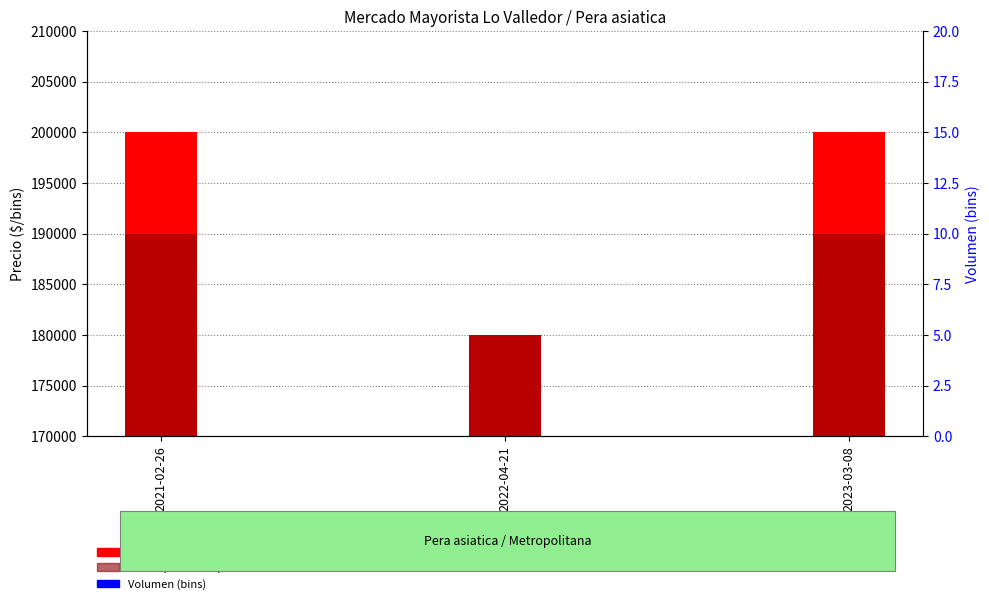

Is it true that Precio maximo equals 200000 at 2023-03-08?

True